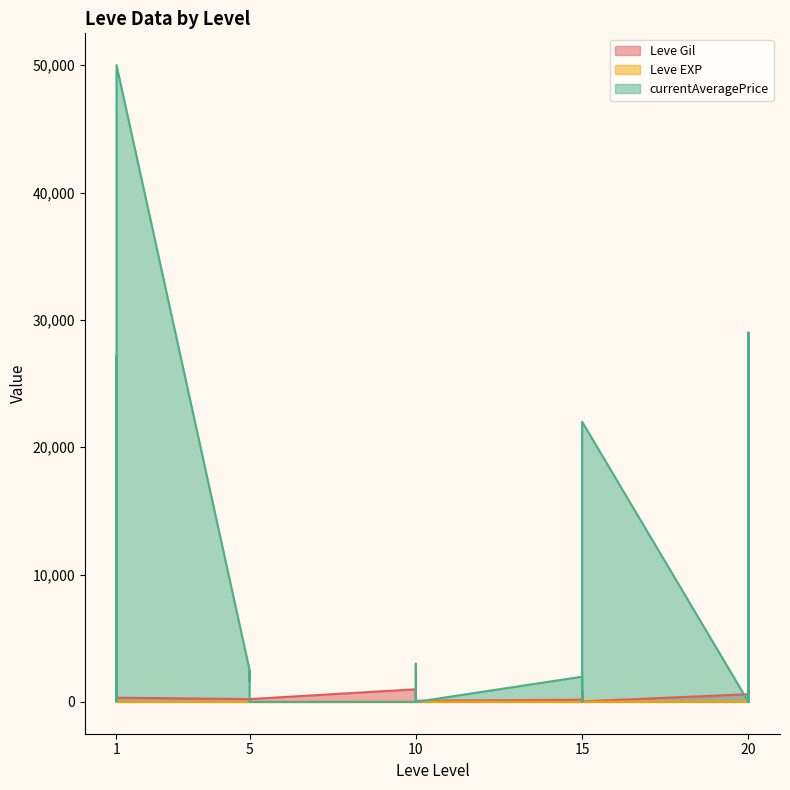

True or false: Leve EXP has a value of 1 at 5.

False